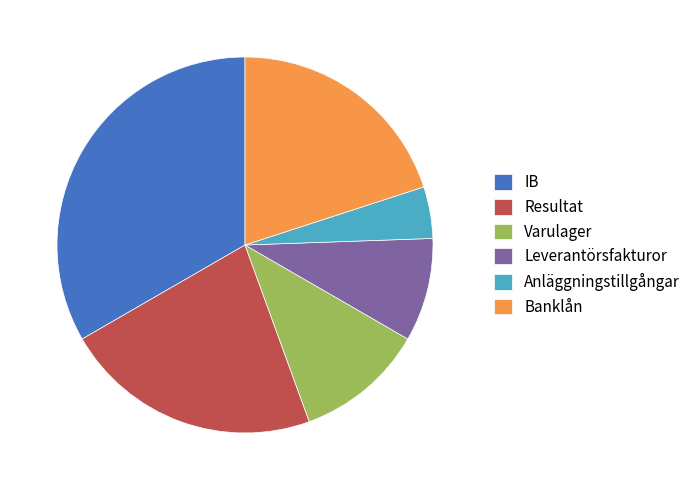

Count the number of slices in the pie.

6